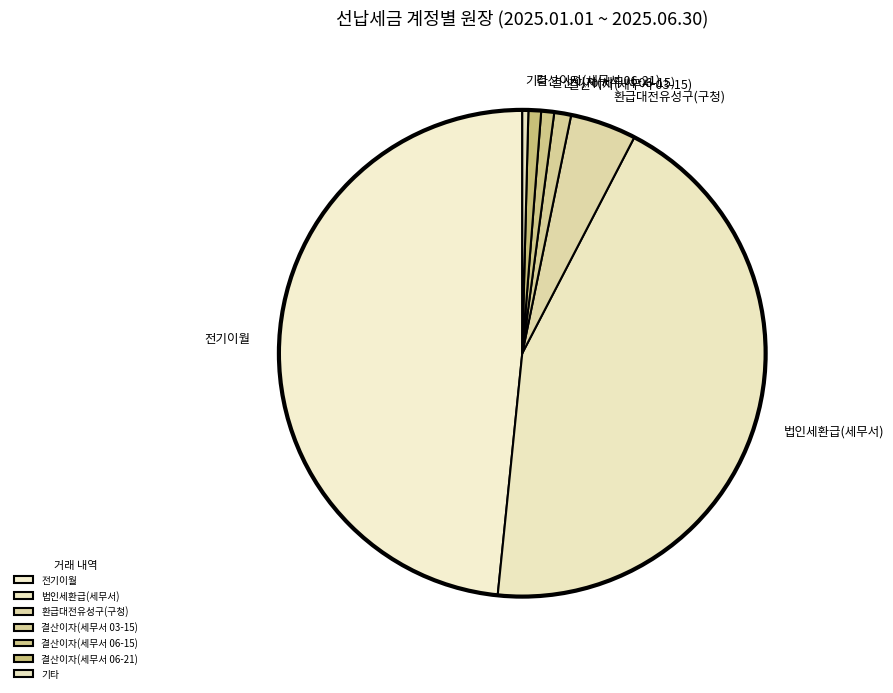

Between 법인세환급(세무서) and 환급대전유성구(구청), which is larger?

법인세환급(세무서)